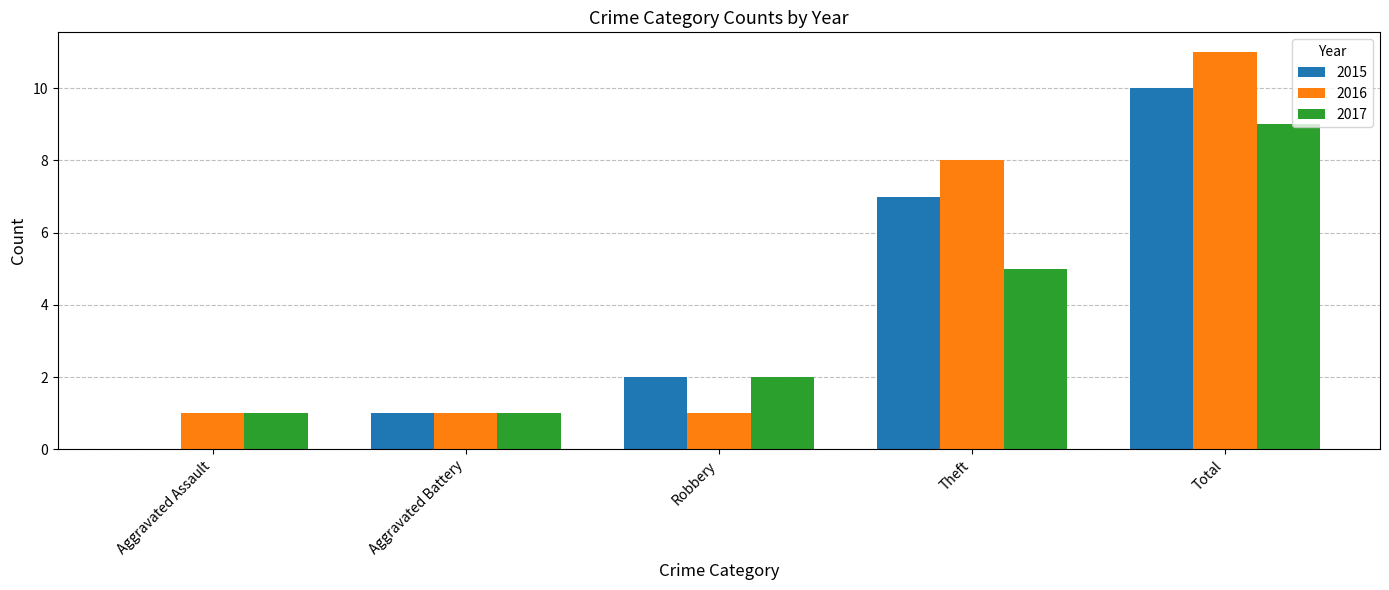

Reading left to right, extract all data points from this chart.

2015: 0	1	2	7	10
2016: 1	1	1	8	11
2017: 1	1	2	5	9